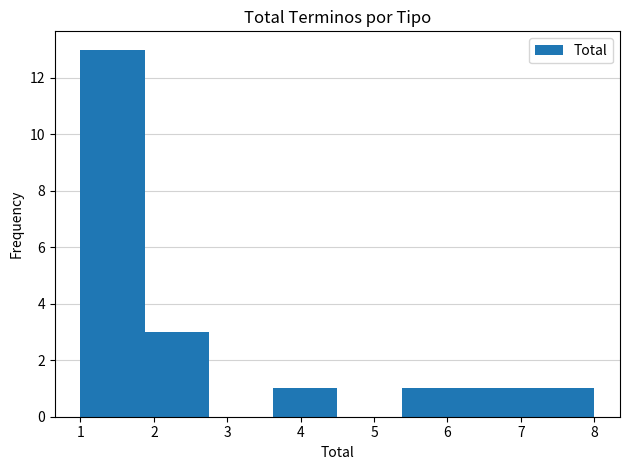

Reading left to right, transcribe this chart: for each bar, give the range it covers on the x-axis and its height. Neither the bar edges nor the heights are printed on the chart, so give them approximately, as read against the axes.

1.0 to 1.9: 13
1.9 to 2.8: 3
2.8 to 3.6: 0
3.6 to 4.5: 1
4.5 to 5.4: 0
5.4 to 6.3: 1
6.3 to 7.1: 1
7.1 to 8.0: 1